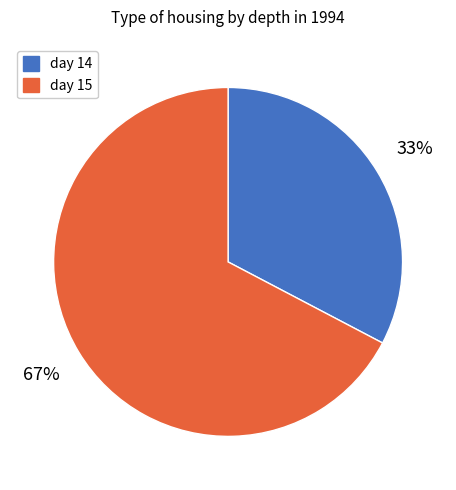

Which has a higher value, day 15 or day 14?

day 15